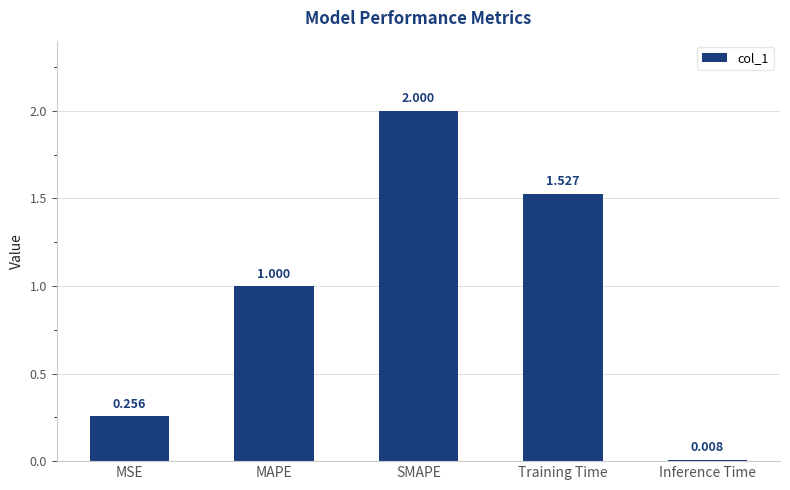

What is the ratio of the value at MSE to the value at Training Time?

0.2